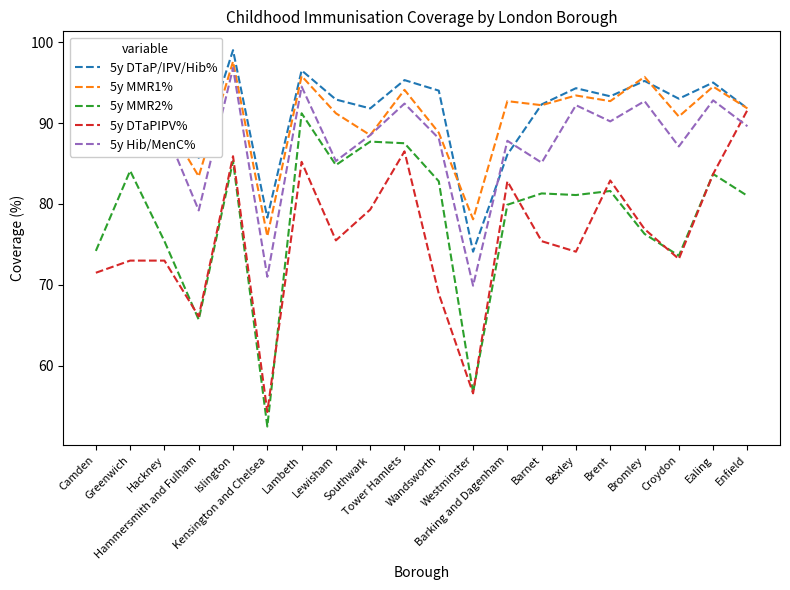

Which category has the lowest value across all series?

Kensington and Chelsea